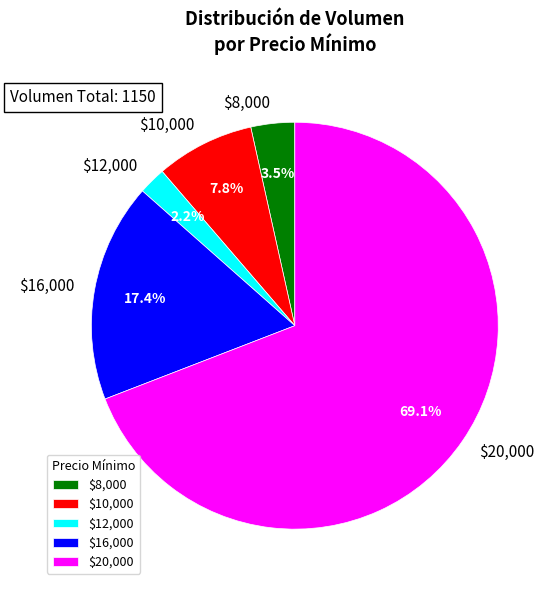

Does $20,000 account for over 50% of the chart?

Yes